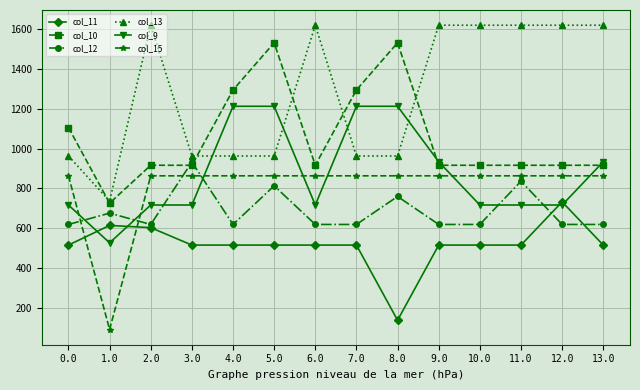

What is the sum of all col_10 values?

14808.8